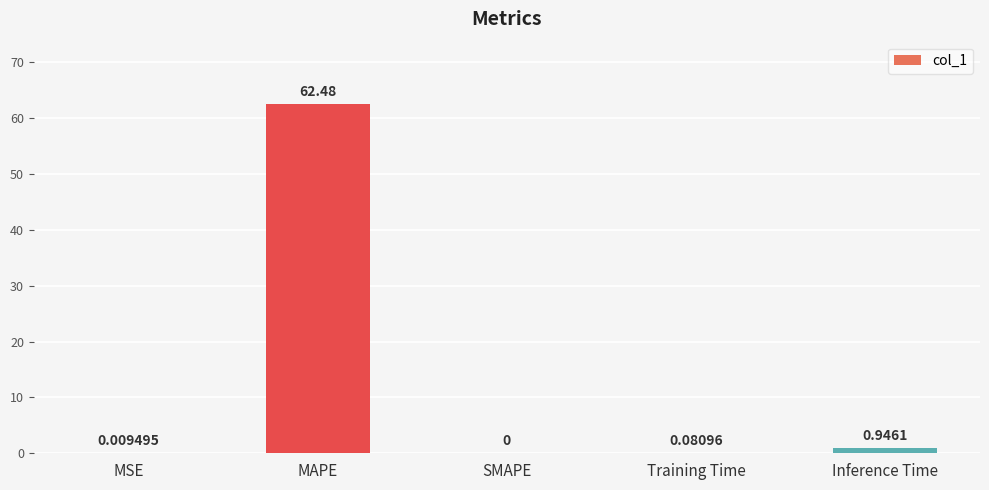

Where is the data nearest to the value 31?

Inference Time